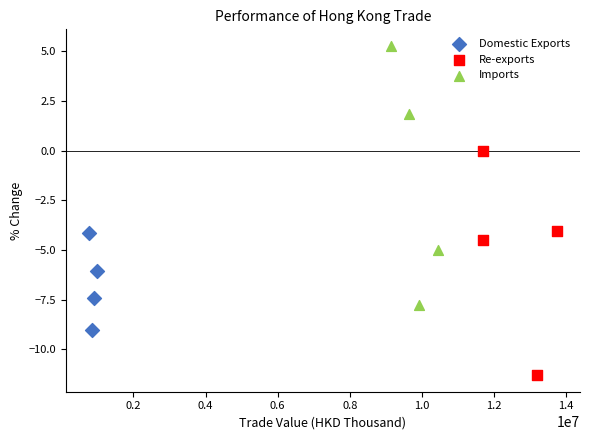

Which series contains the highest Y value?

Imports